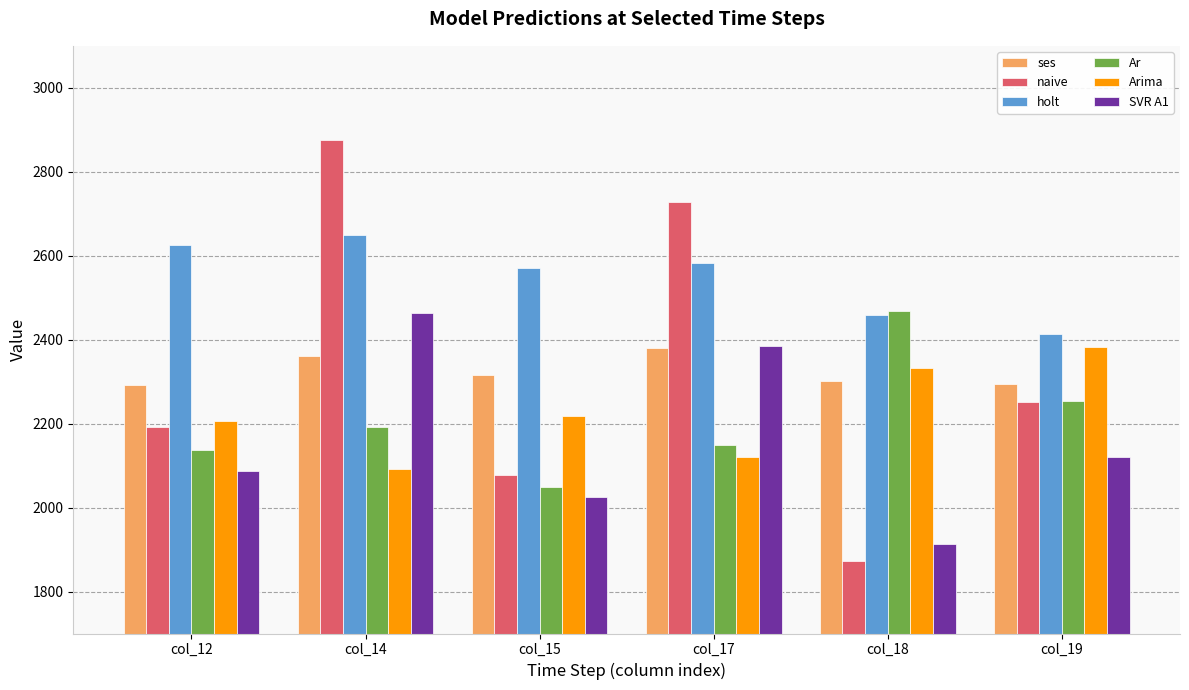

What is the difference between the maximum and minimum values in the ses series?

89.0